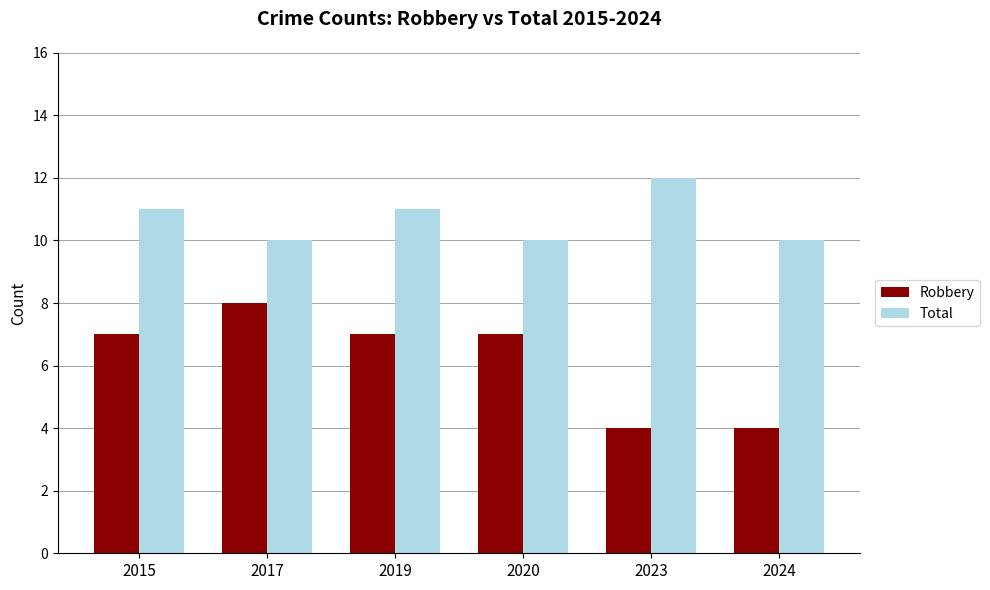

What is the difference between the highest and lowest values at 2024?

6